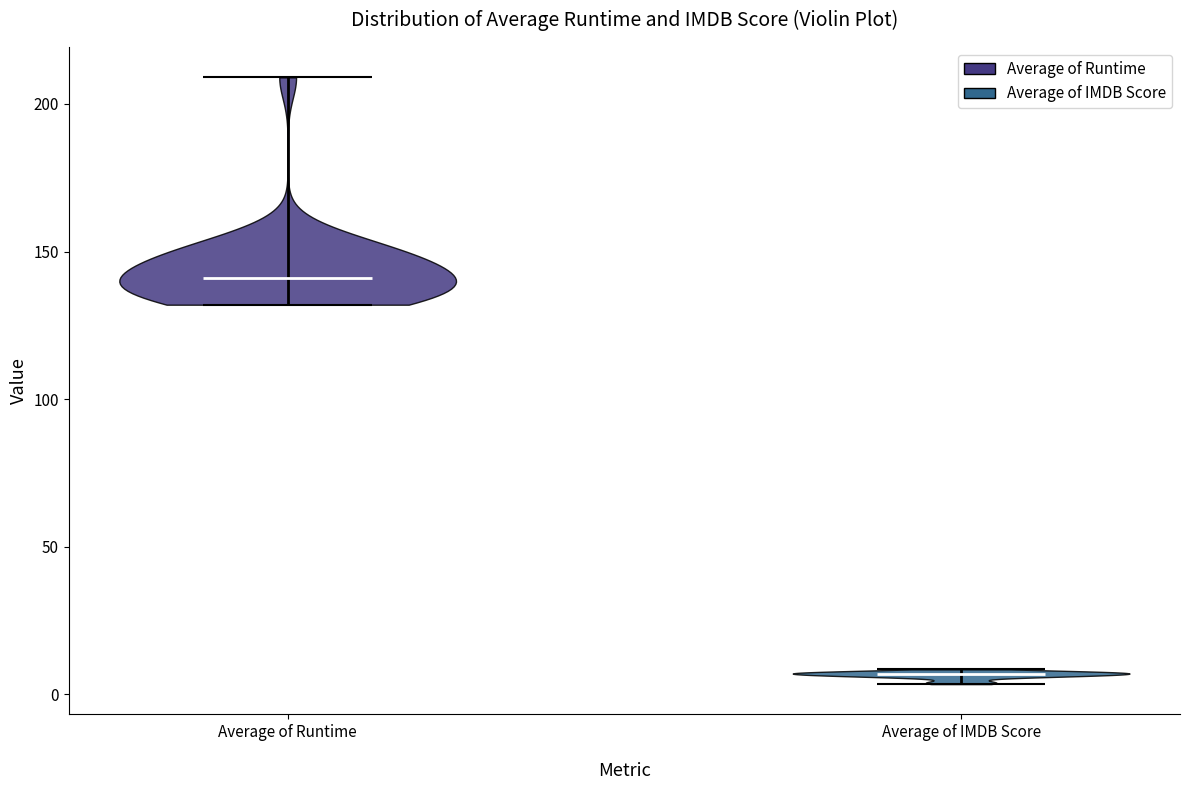

Reading left to right, read every violin against the y-axis: where its median line is, and the lowest and highest points it reaches. The values are not printed on the chart, so give them approximately, as read against the axis.

Average of Runtime: median line 140, lowest point 130, highest point 210
Average of IMDB Score: median line 5, lowest point 5, highest point 10